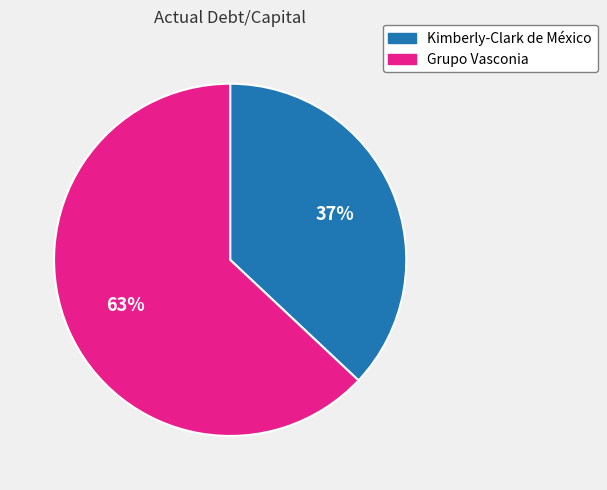

Is the sum of Kimberly-Clark de México and Grupo Vasconia greater than half?

Yes